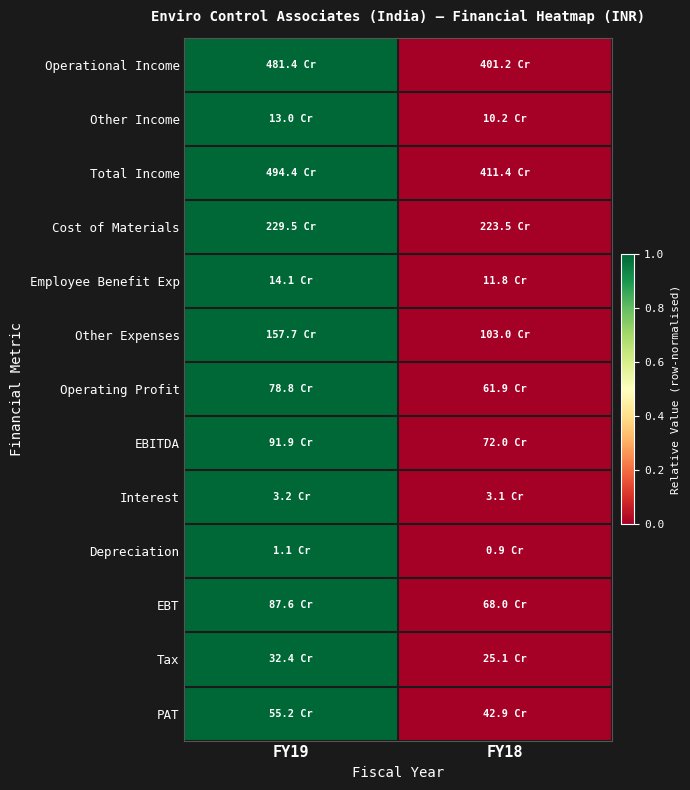

At which category does the chart reach its minimum across all series?

FY18